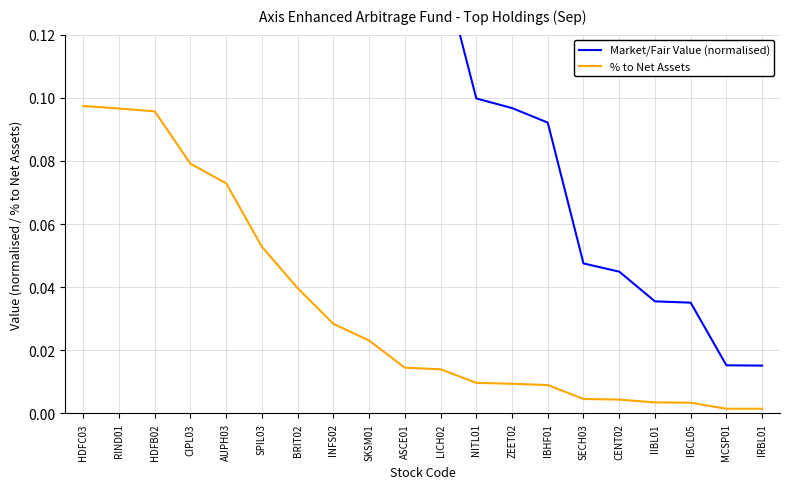

What is the difference between the Market/Fair Value (normalised) values at IIBL01 and AUPH03?

0.7